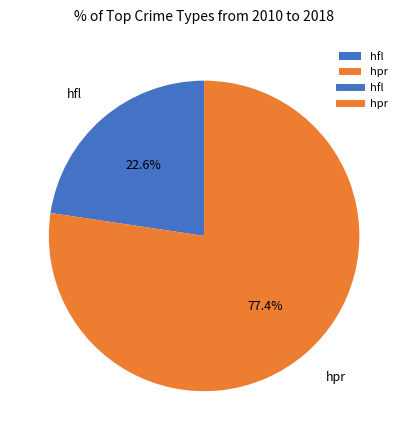

Between hpr and hfl, which is larger?

hpr